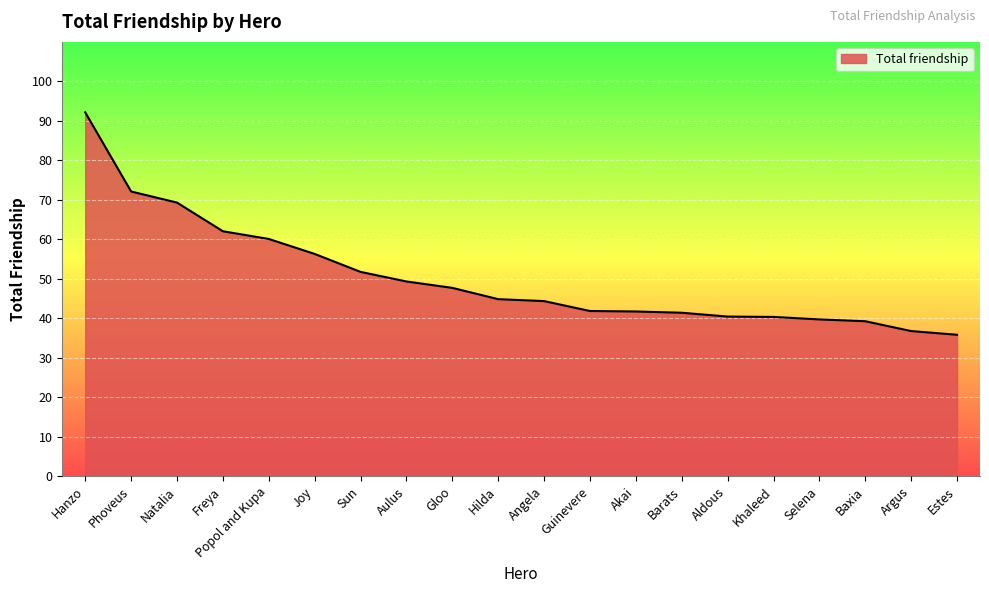

What position from the right is Phoveus?

19